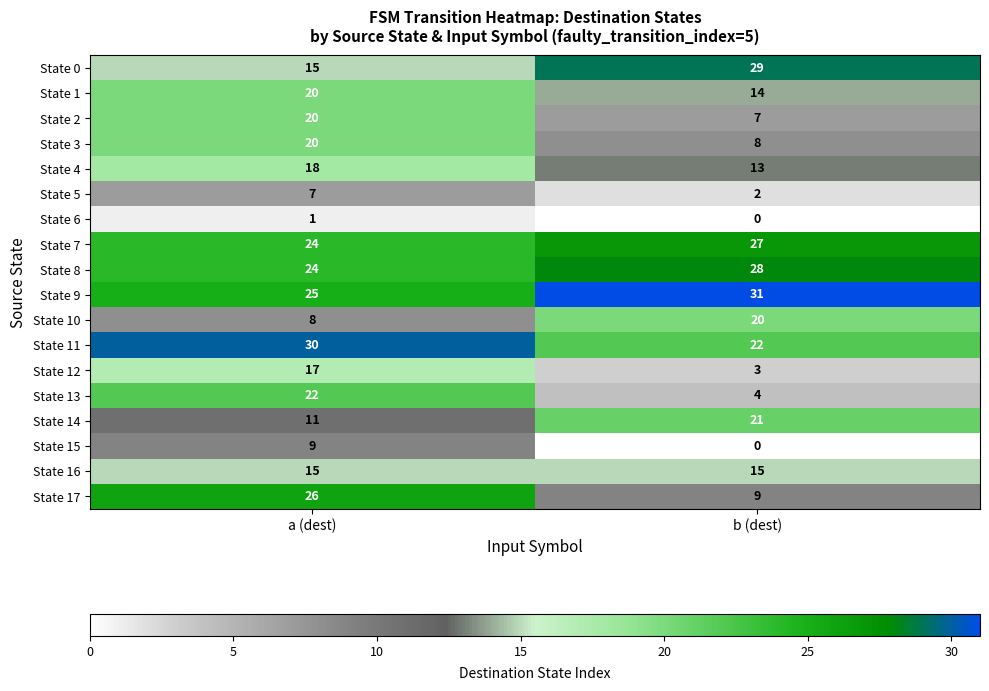

What is the sum of the State 16 values at a (dest) and b (dest)?

30